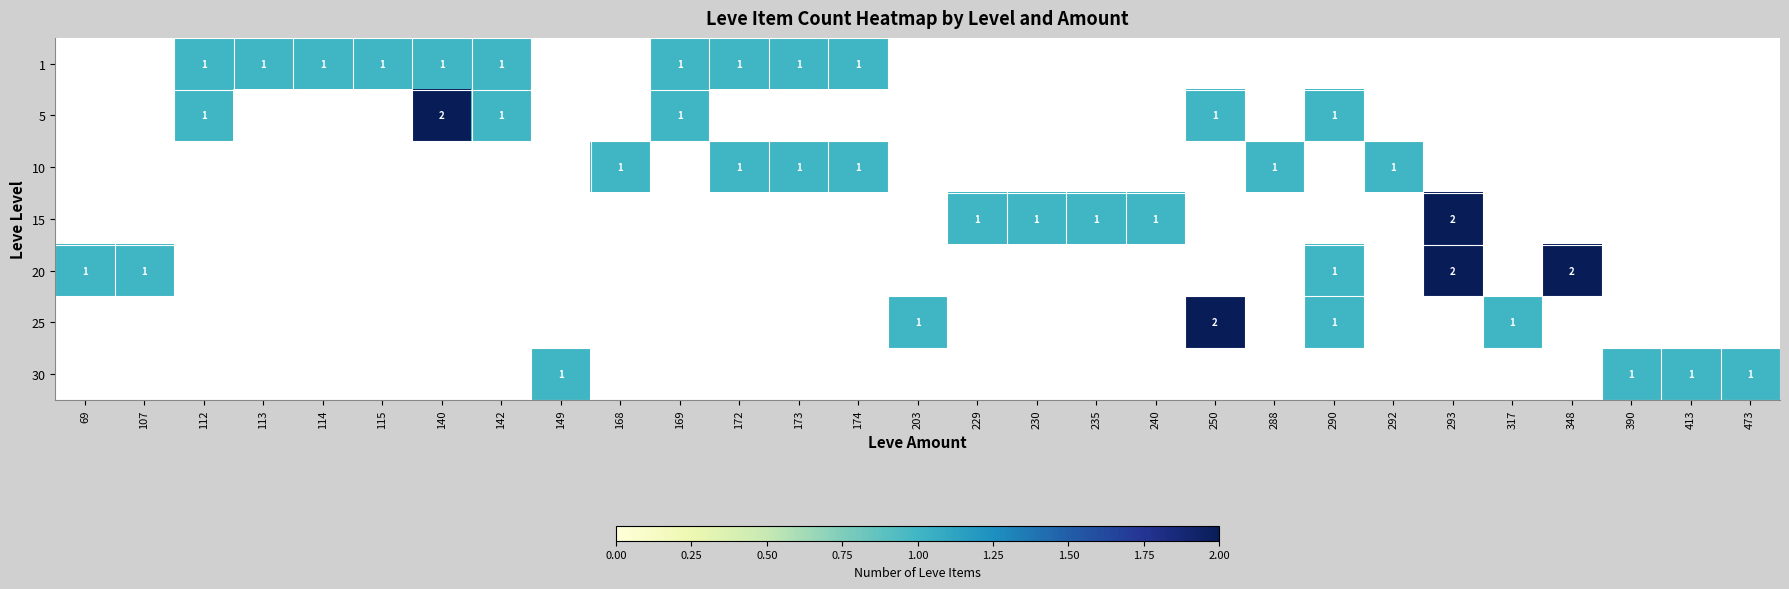

Between 230 and 235, which series saw the biggest shift?

15